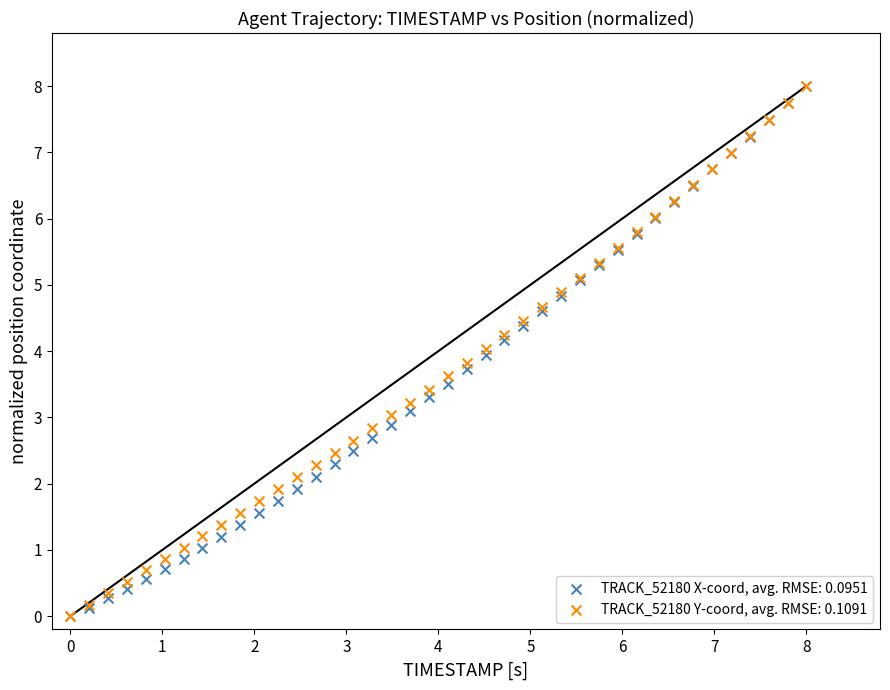

What are all the series names shown in the legend?

TRACK_52180 X-coord, avg. RMSE: 0.0951, TRACK_52180 Y-coord, avg. RMSE: 0.1091